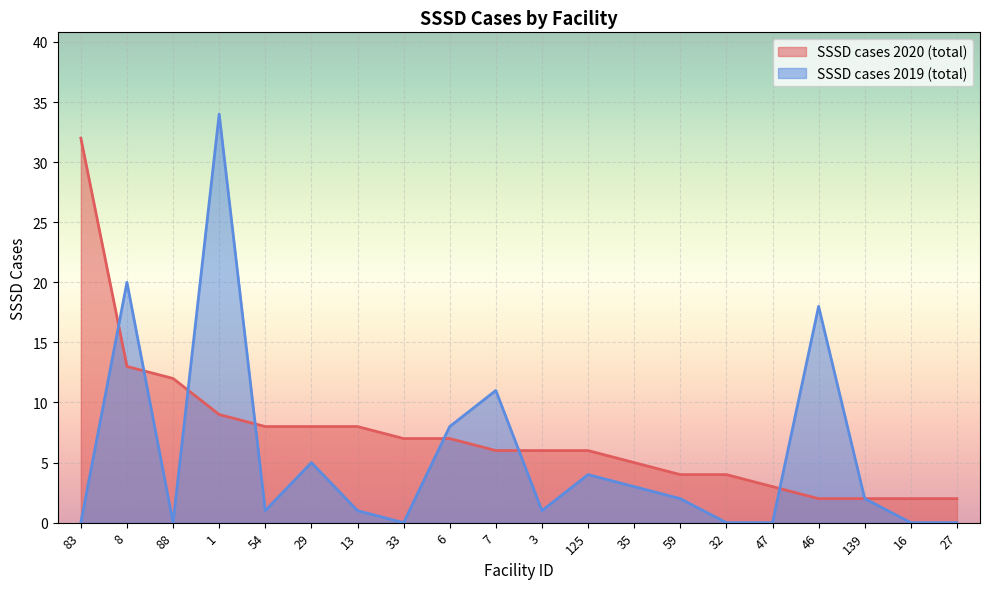

How many lines are shown in the chart?

2